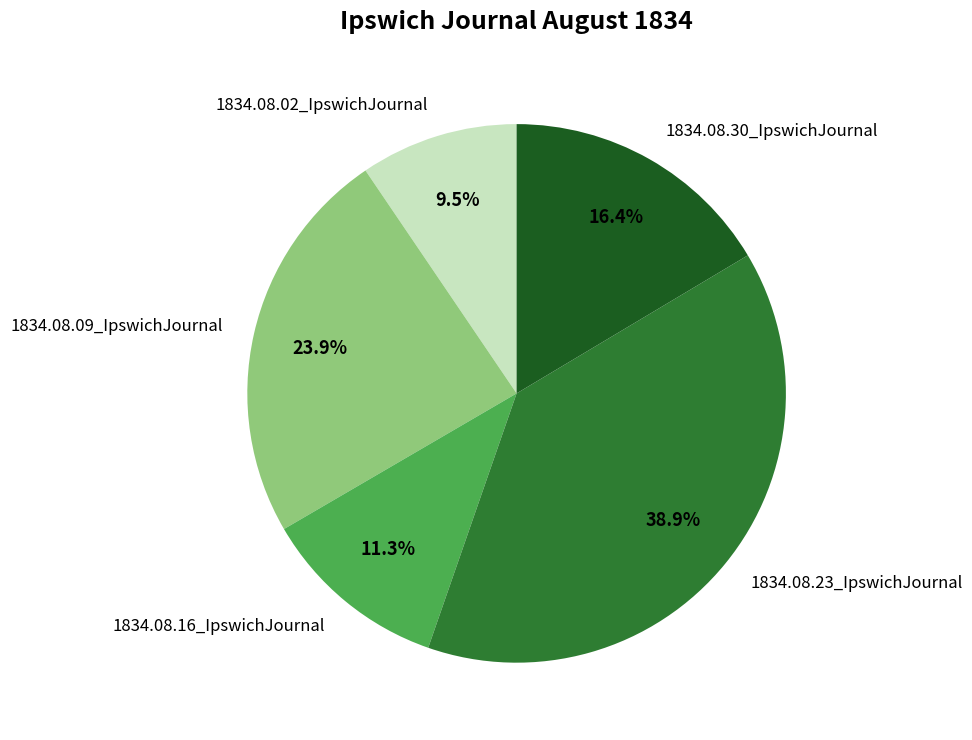

To the nearest percent, what is the difference between the largest and smallest slice percentages?

29%